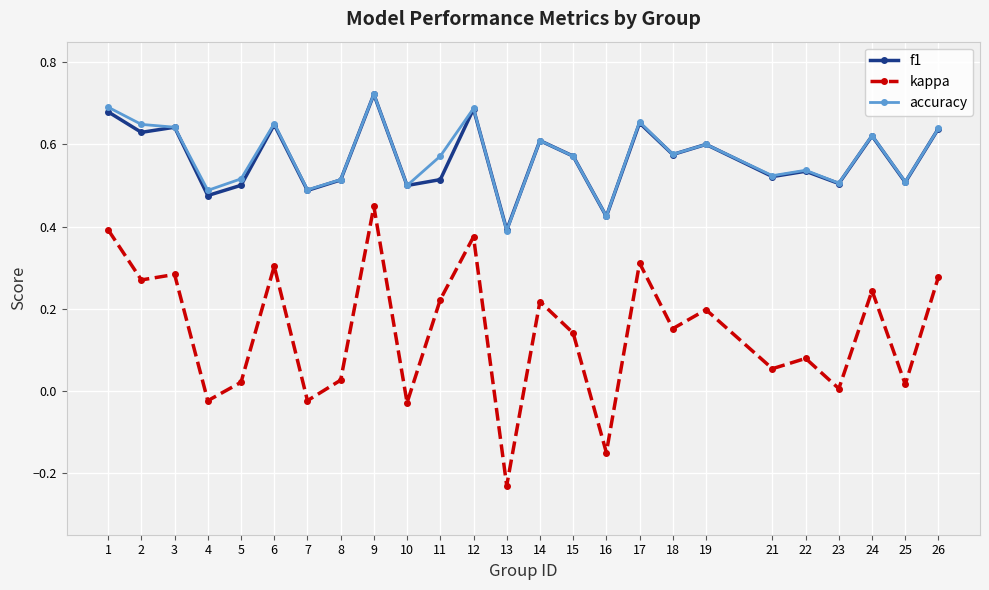

Which series has the largest range (max minus min)?

kappa